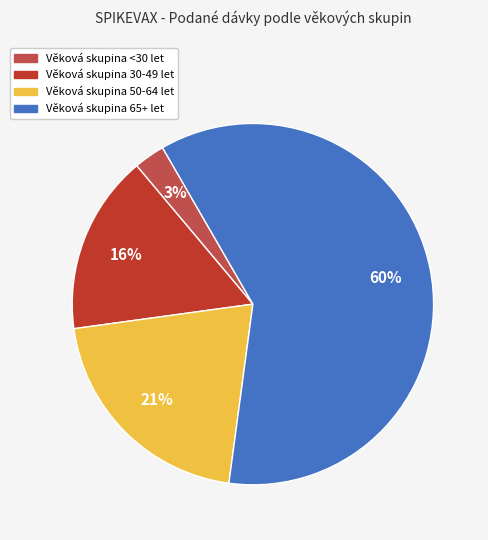

Is there a majority slice in this chart?

Yes